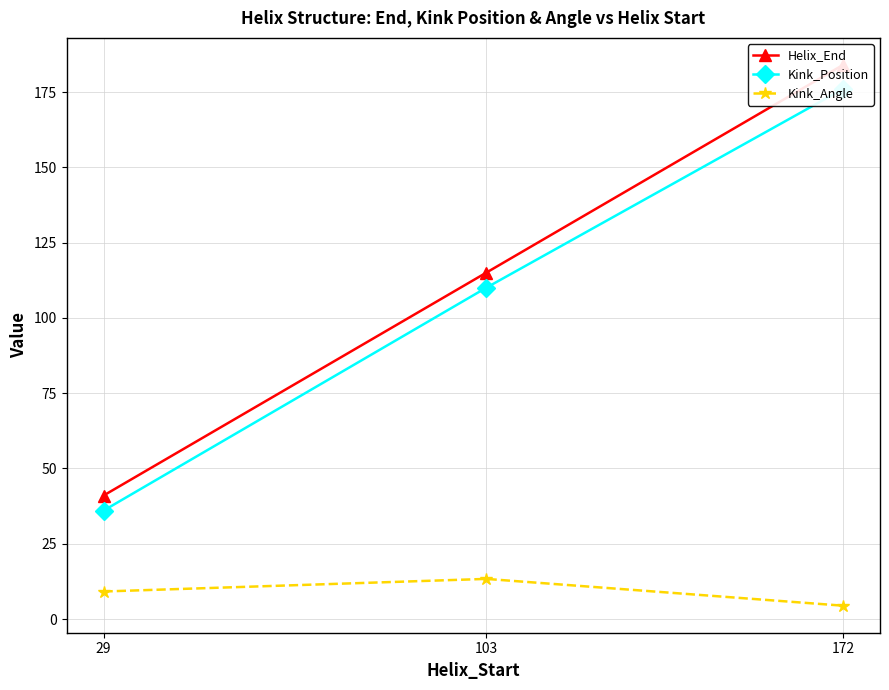

What is the difference between the highest and lowest values at 103?

101.7